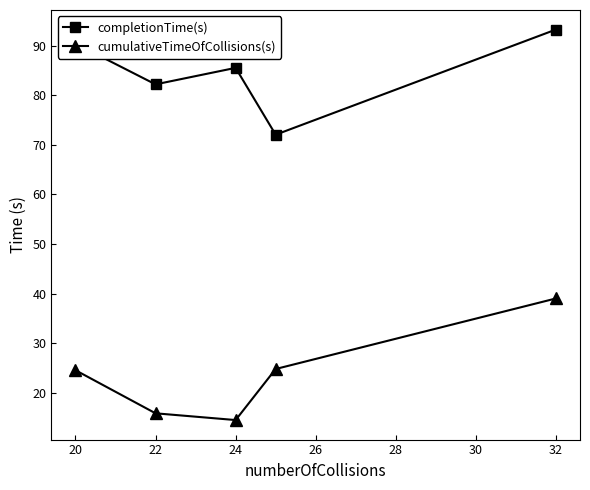

In completionTime(s), how many points are higher than both neighbors (excluding endpoints)?

1